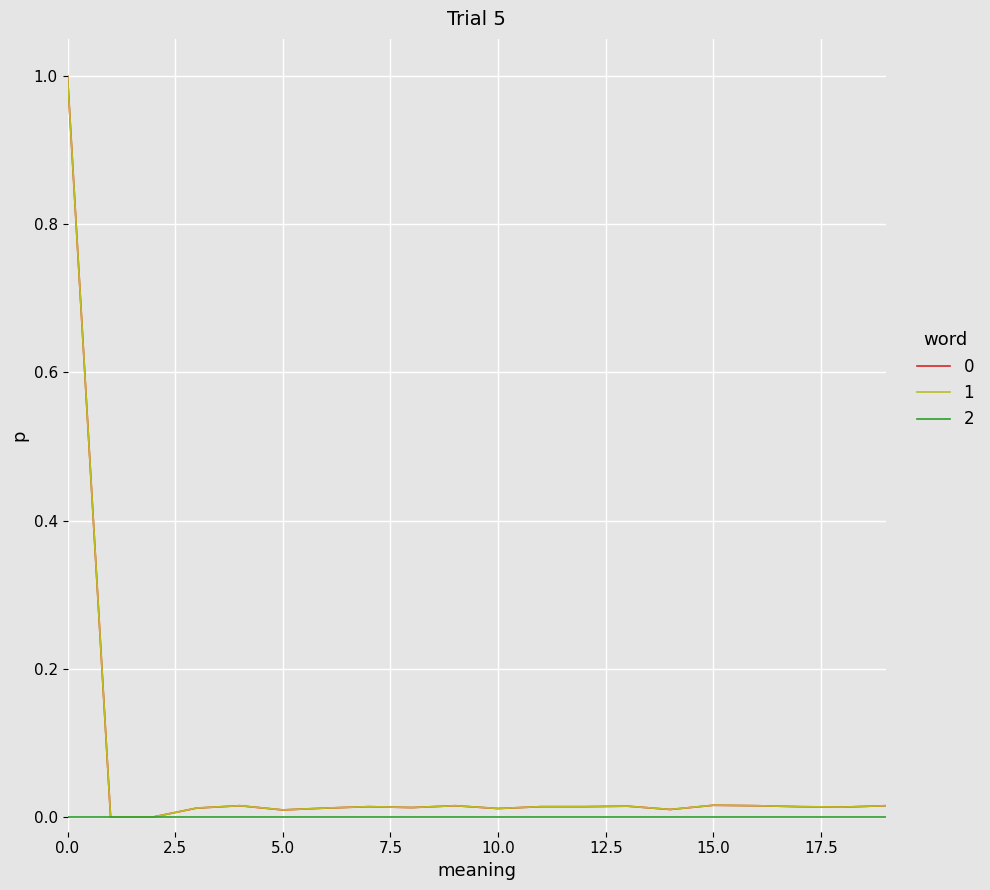

What is the maximum value for 0?

1.0